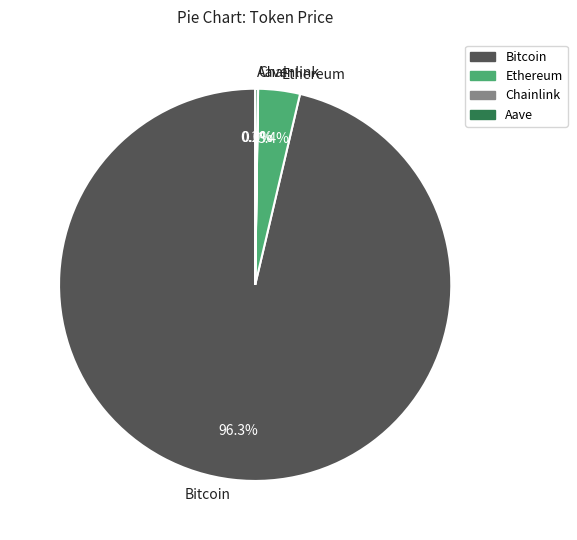

Which category has the biggest portion of the pie?

Bitcoin